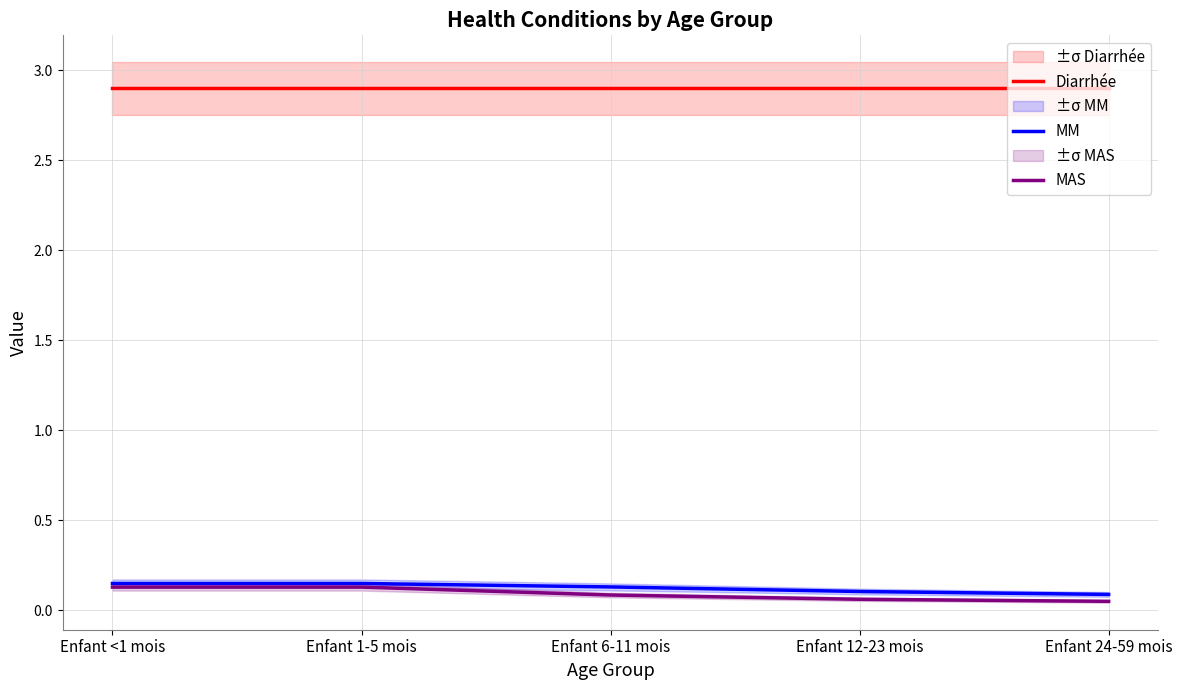

Which category has the highest value in the Diarrhée series?

Enfant <1 mois